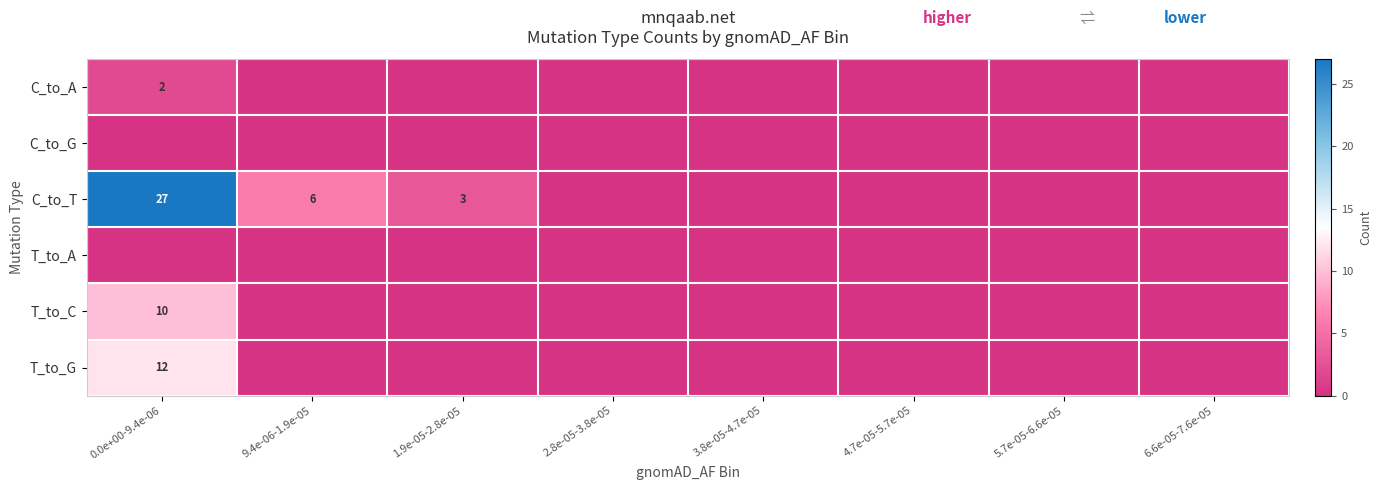

The T_to_C series shows -5 at 9.4e-06-1.9e-05. True or false?

False